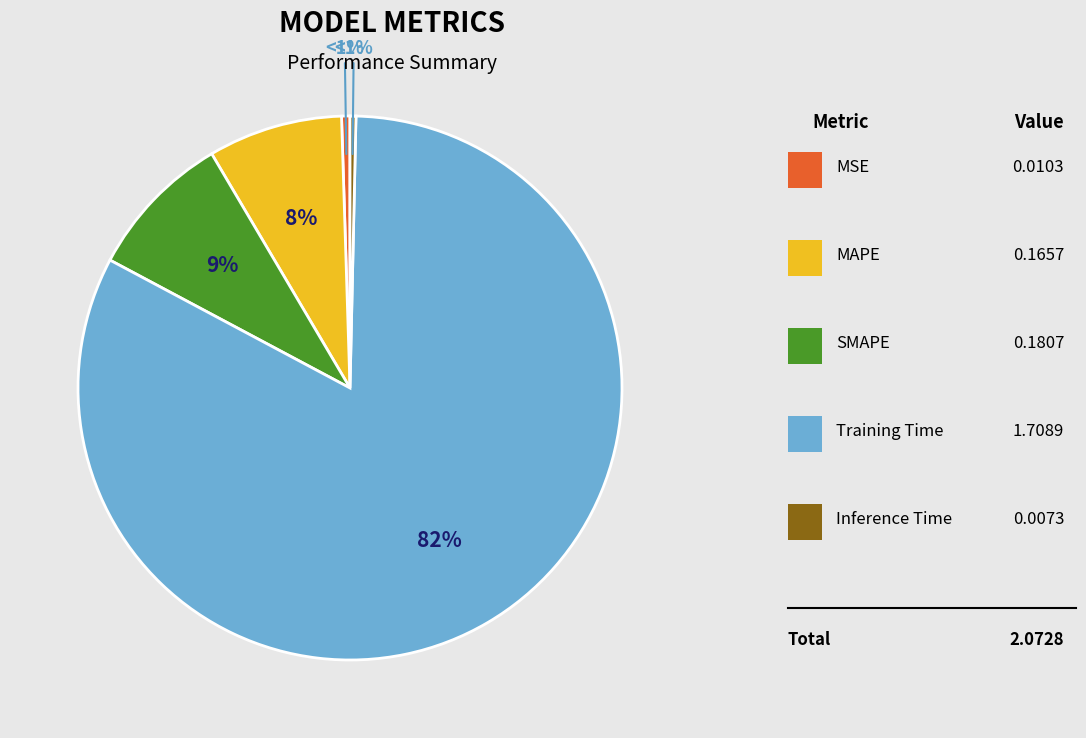

How much of the chart is everything except MAPE?

92.0%